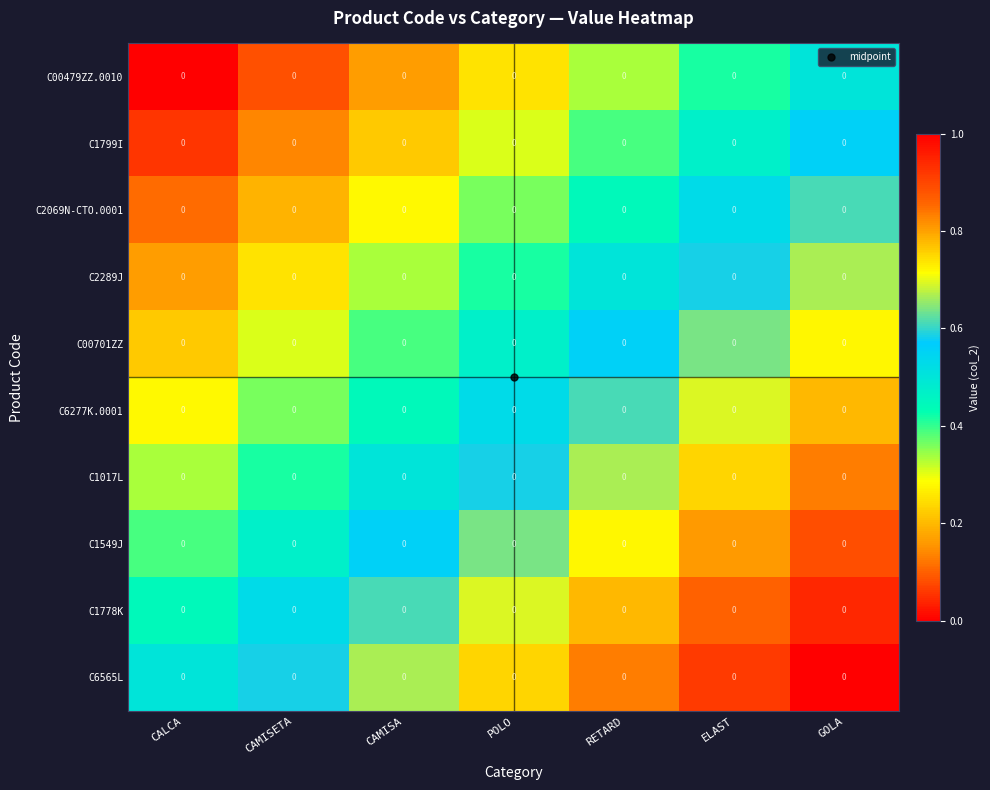

Which category has the lowest value in the C1799I series?

CALCA